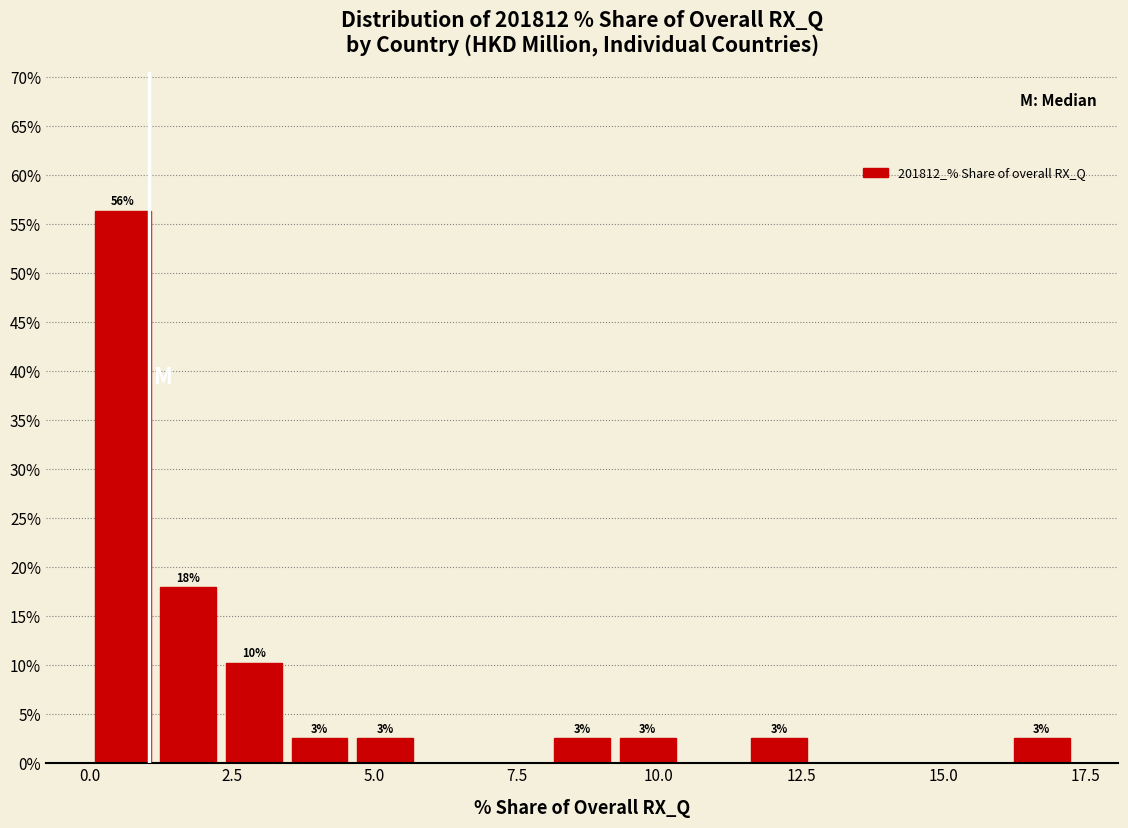

Read against the x-axis, roughly where is the centre of the tallest bar?

0.5